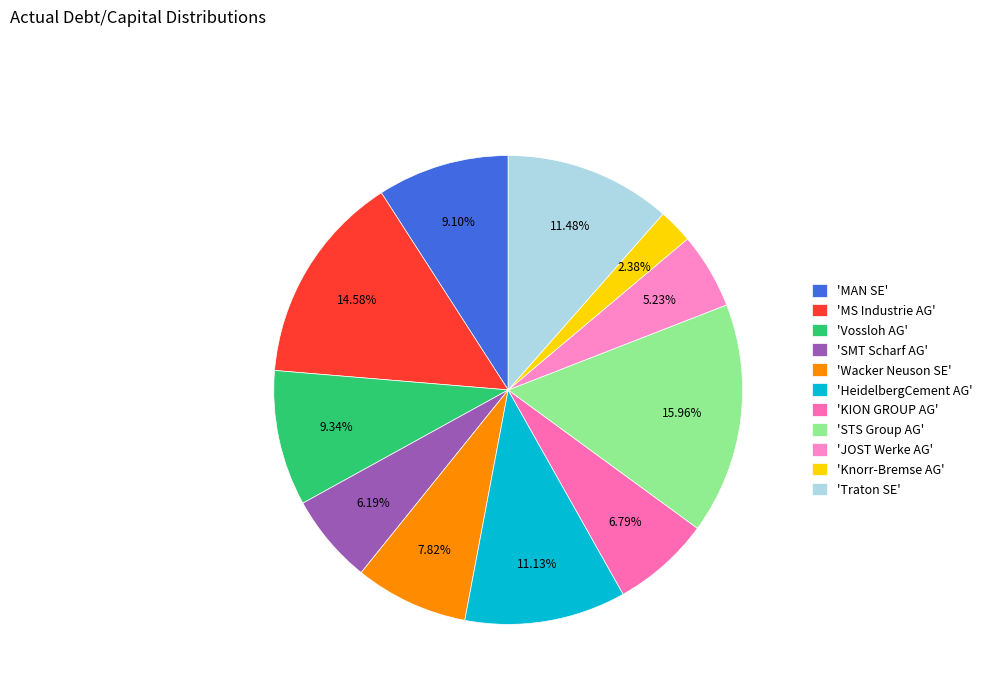

How many slices are in this pie chart?

11